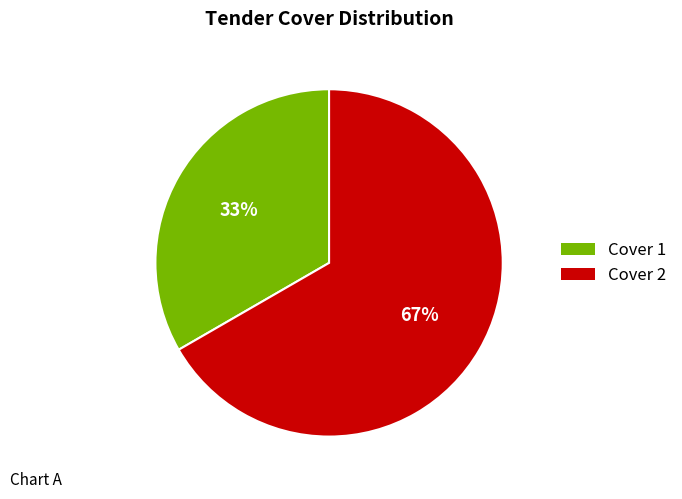

Between Cover 1 and Cover 2, which is larger?

Cover 2